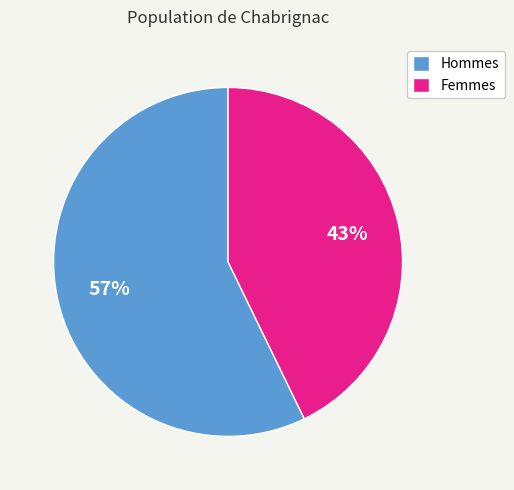

Which category has the biggest portion of the pie?

Hommes